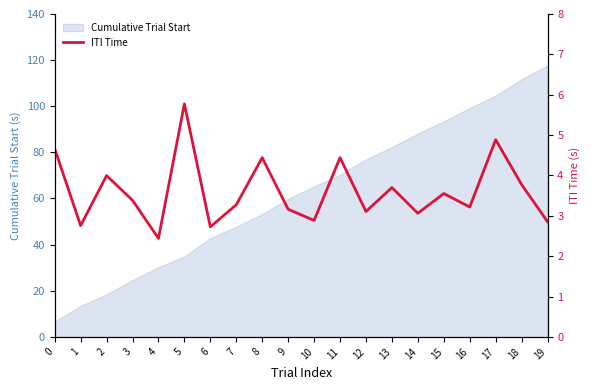

Is this an area chart (filled region under the line)?

No